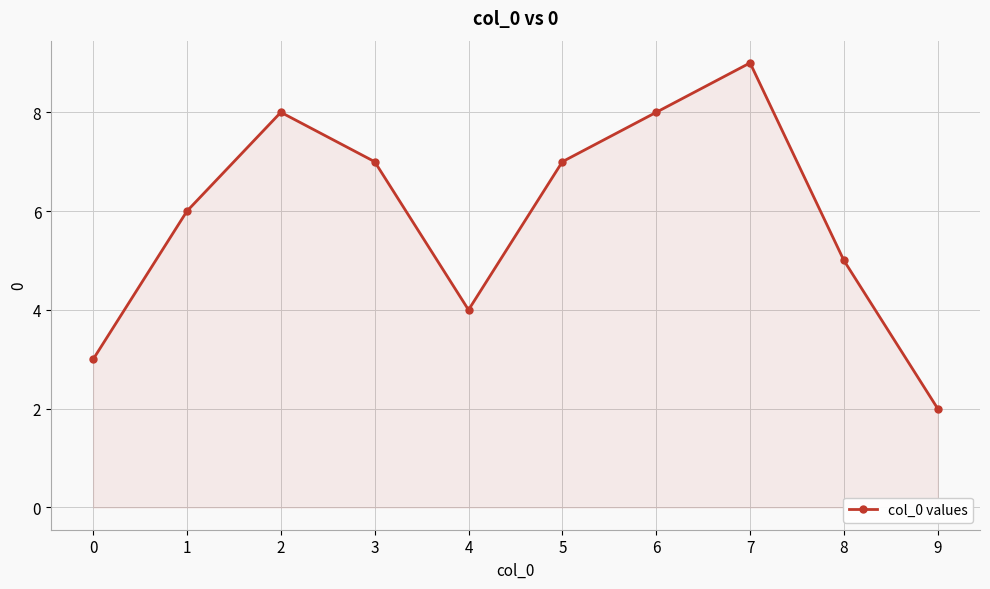

The value at 4 is 6. True or false?

False